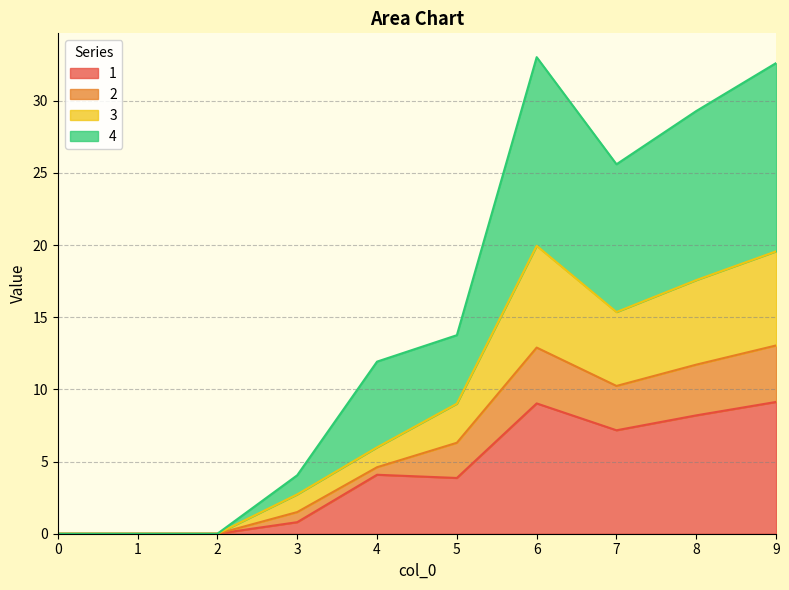

How many lines are shown in the chart?

4